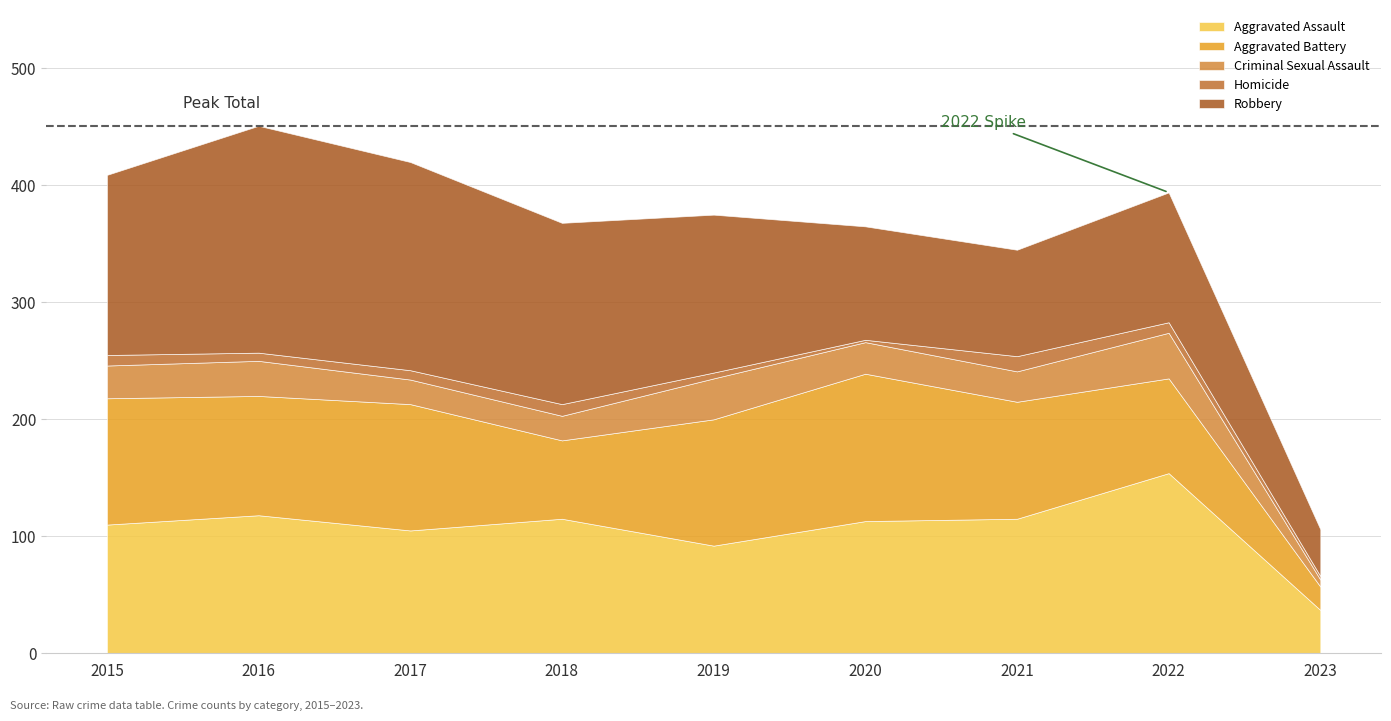

Which has a higher value, 2020 or 2016?

2016